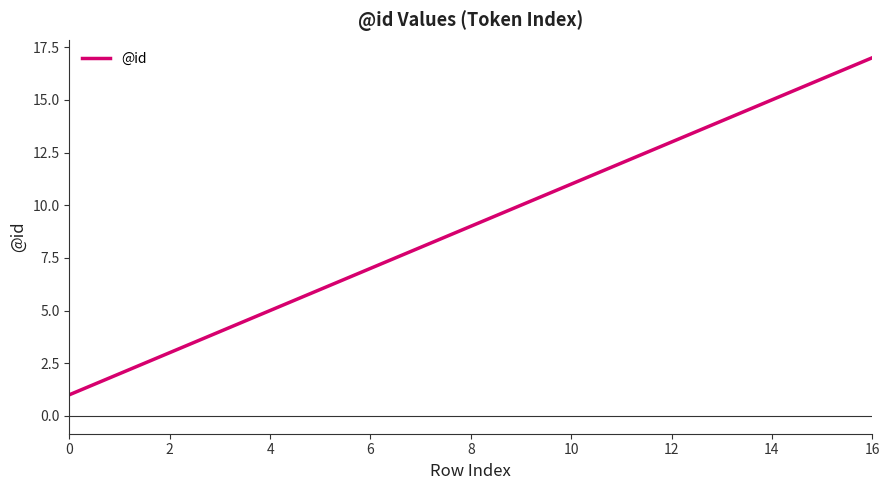

What is the smallest value displayed?

1.0